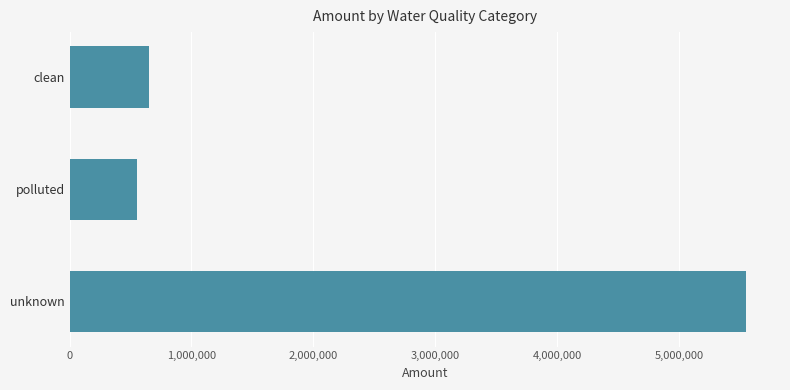

What is the sum of the values at clean and unknown?

6199334.9